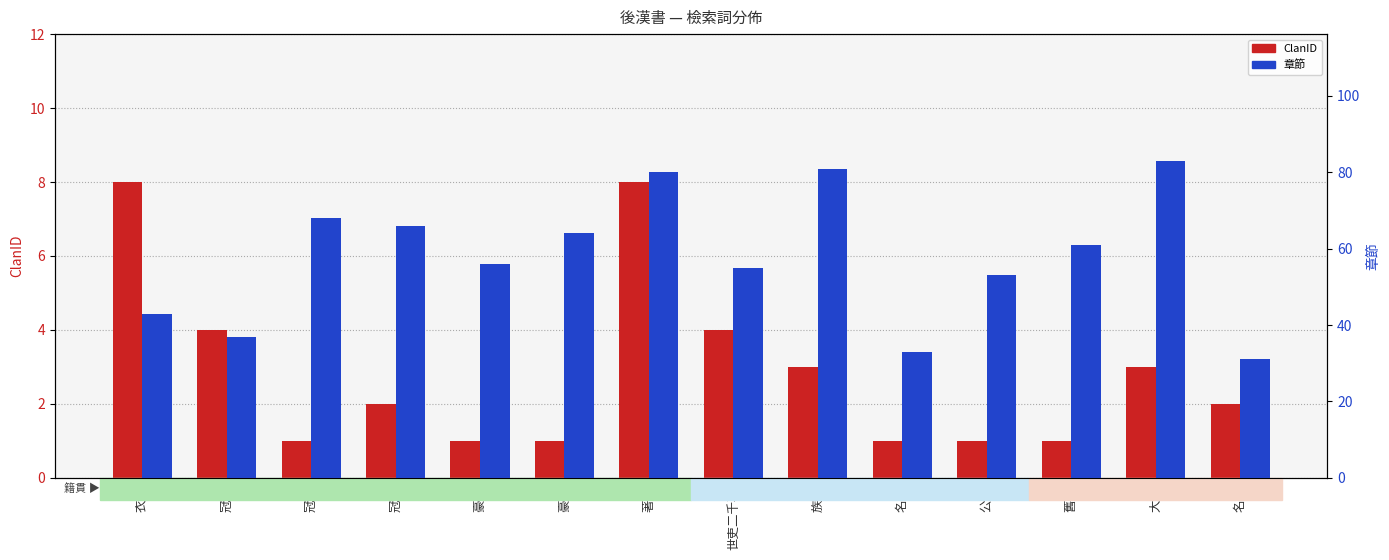

How many groups of bars are there?

14